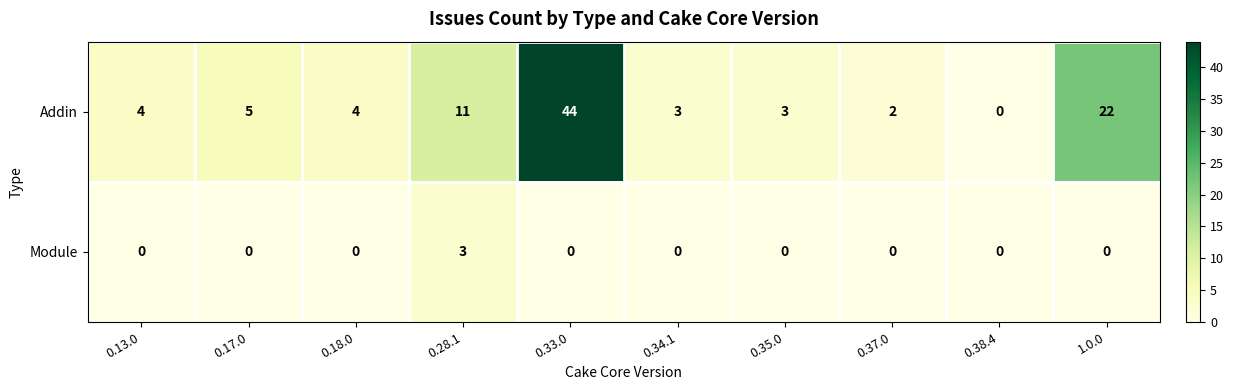

What is the spread (max minus min) of values at 0.33.0?

44